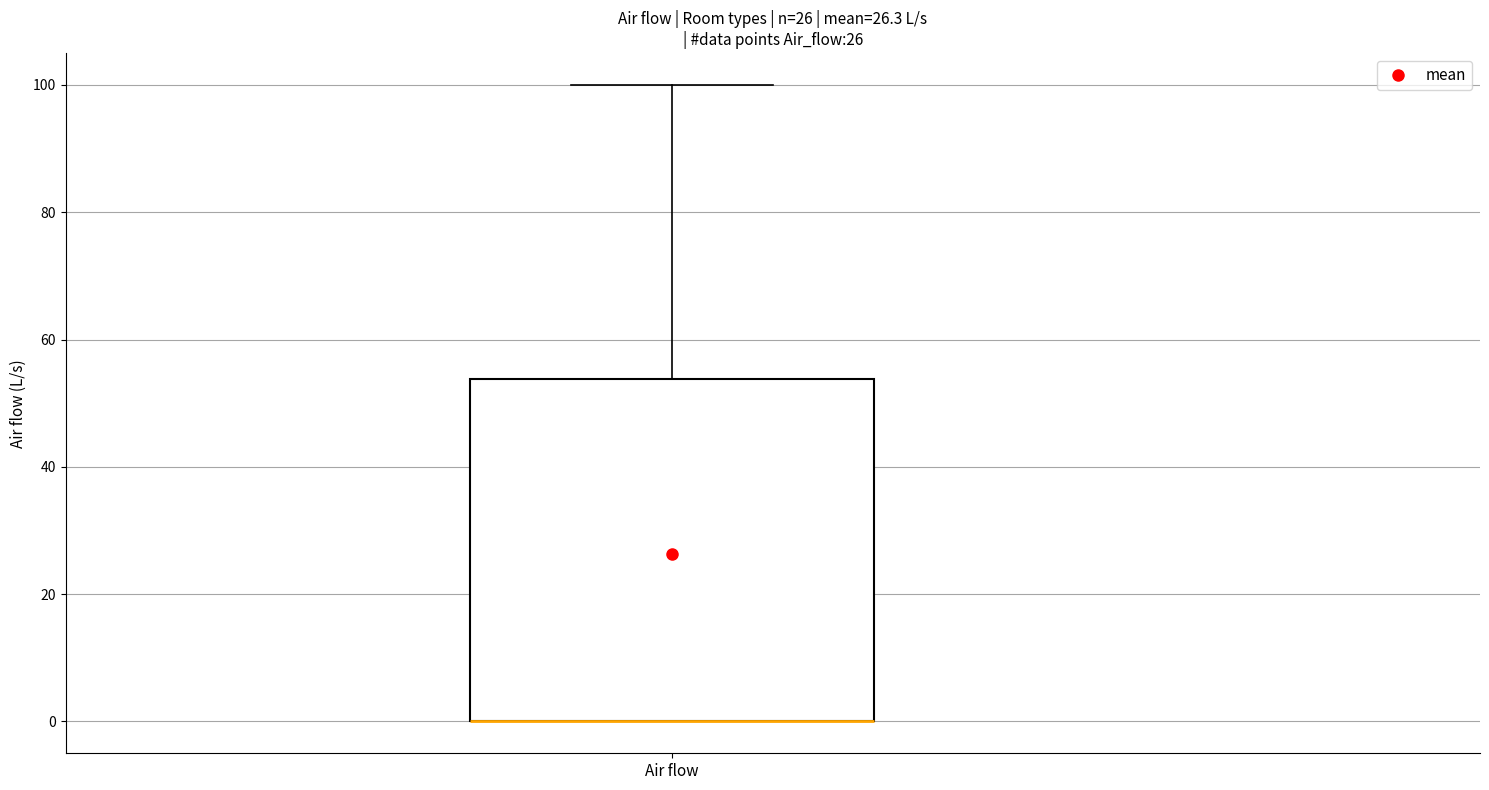

Transcribe this box plot: give where the median line is, the range the box spans, and where the two whiskers end, as read against the y-axis. The values are not printed on the chart, so give them approximately, as read against the axis.

median 0 (drawn on the box's lower edge), box 0 to 54, whiskers 0 to 100